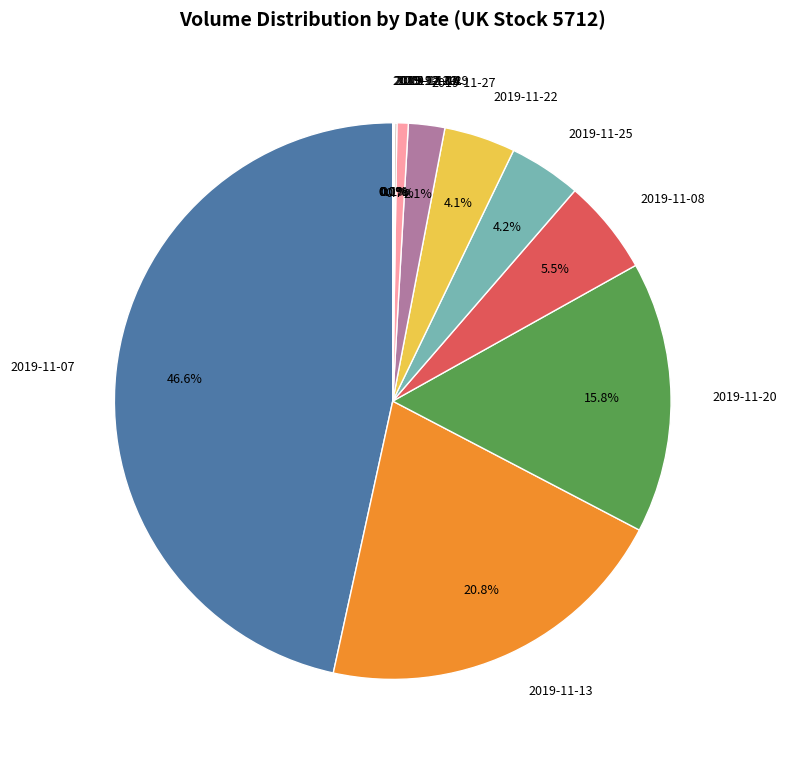

Combined, what portion of the pie is 2019-11-07 and 2019-11-27?

48.7%